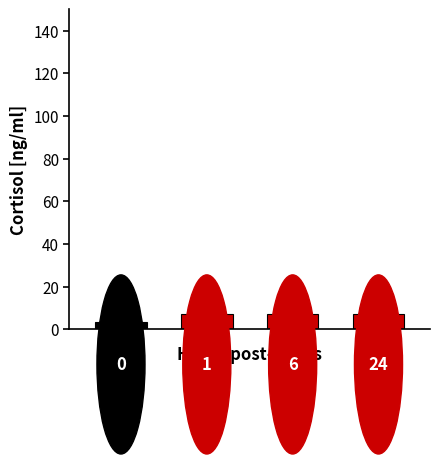

Does the chart contain stacked bars?

No